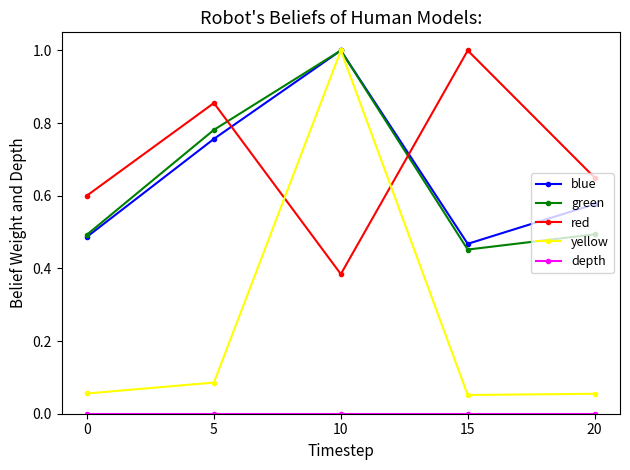

What is the total value across all series at 0?

1.6